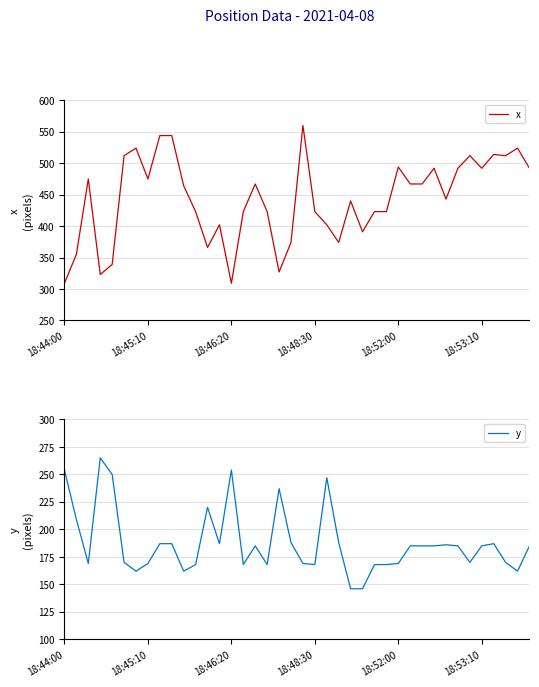

Is this an area chart (filled region under the line)?

No